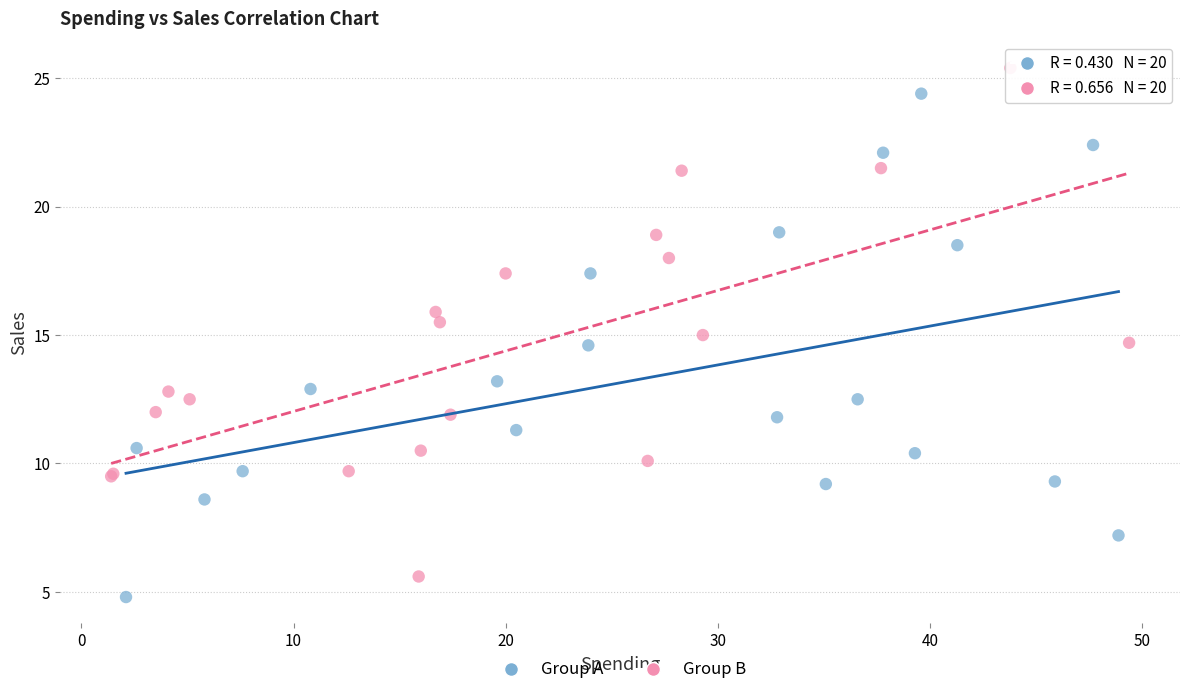

Which series has the largest Y range (max minus min)?

Group B